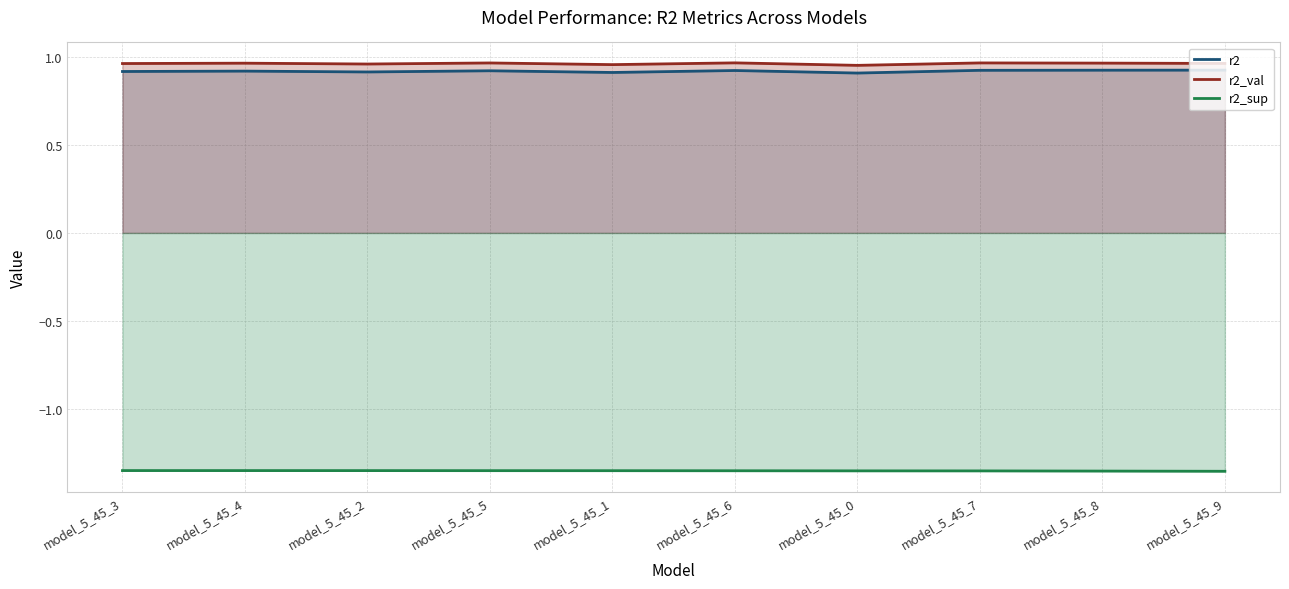

Does the chart have visible grid lines?

Yes